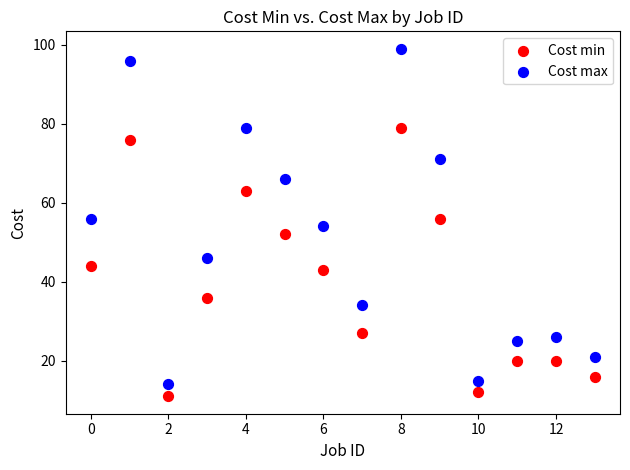

Across all data points, what is the range of Y values (max minus min)?

88